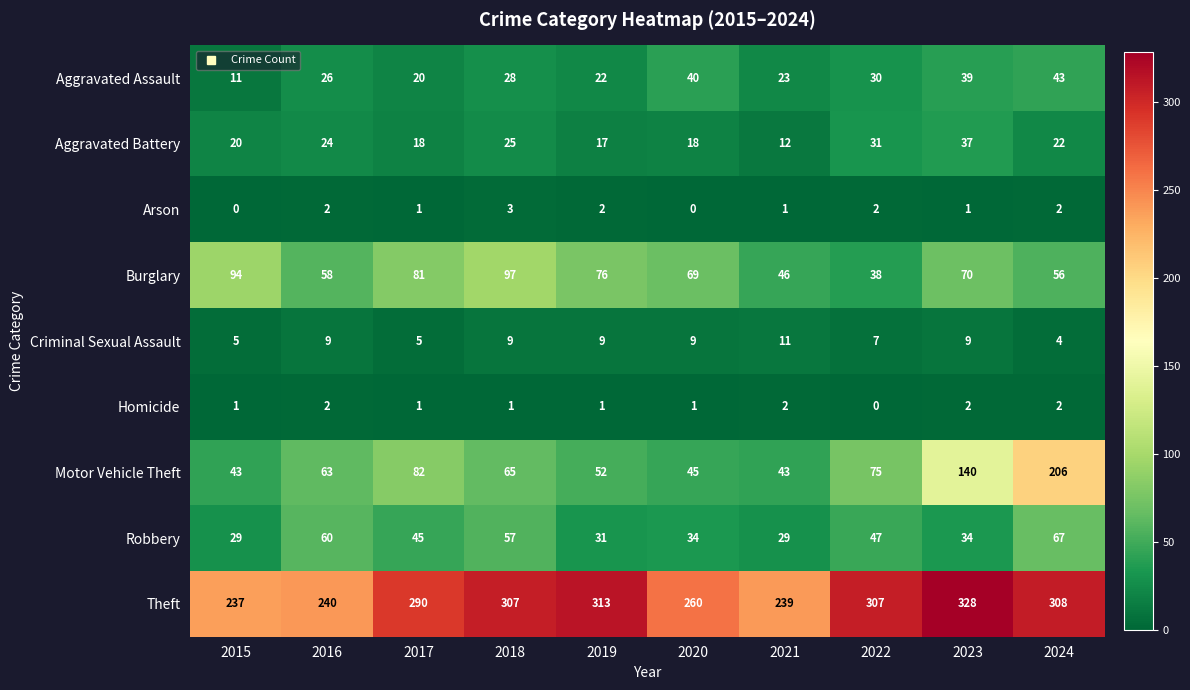

Rank the series by their maximum value, from lowest to highest.

Homicide, Arson, Criminal Sexual Assault, Aggravated Battery, Aggravated Assault, Robbery, Burglary, Motor Vehicle Theft, Theft